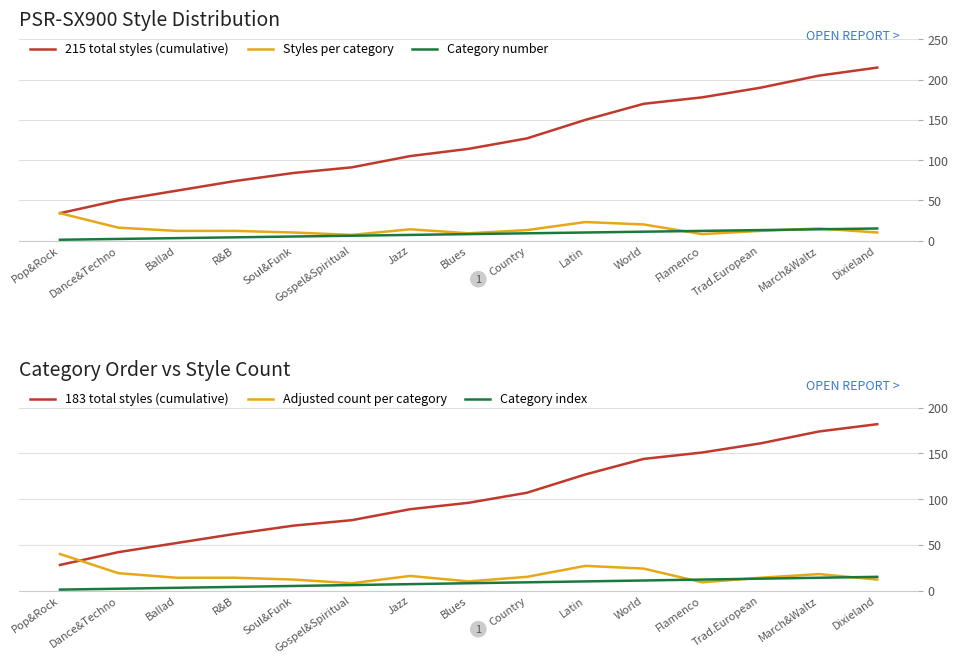

Which series changed the most between Blues and Flamenco?

215 total styles (cumulative)